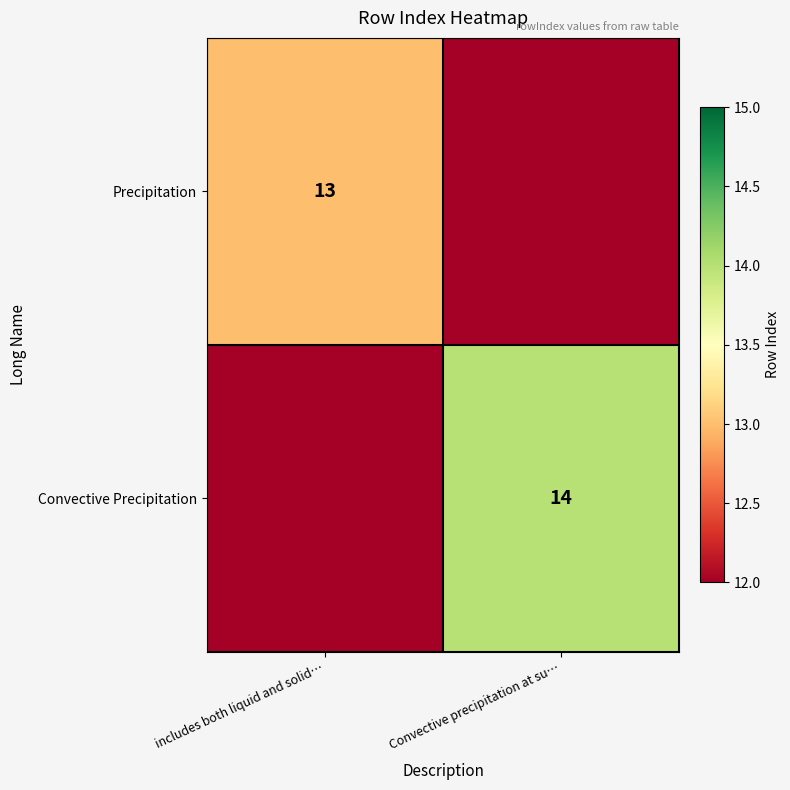

Is it true that Precipitation equals 9 at includes both liquid and solid…?

False